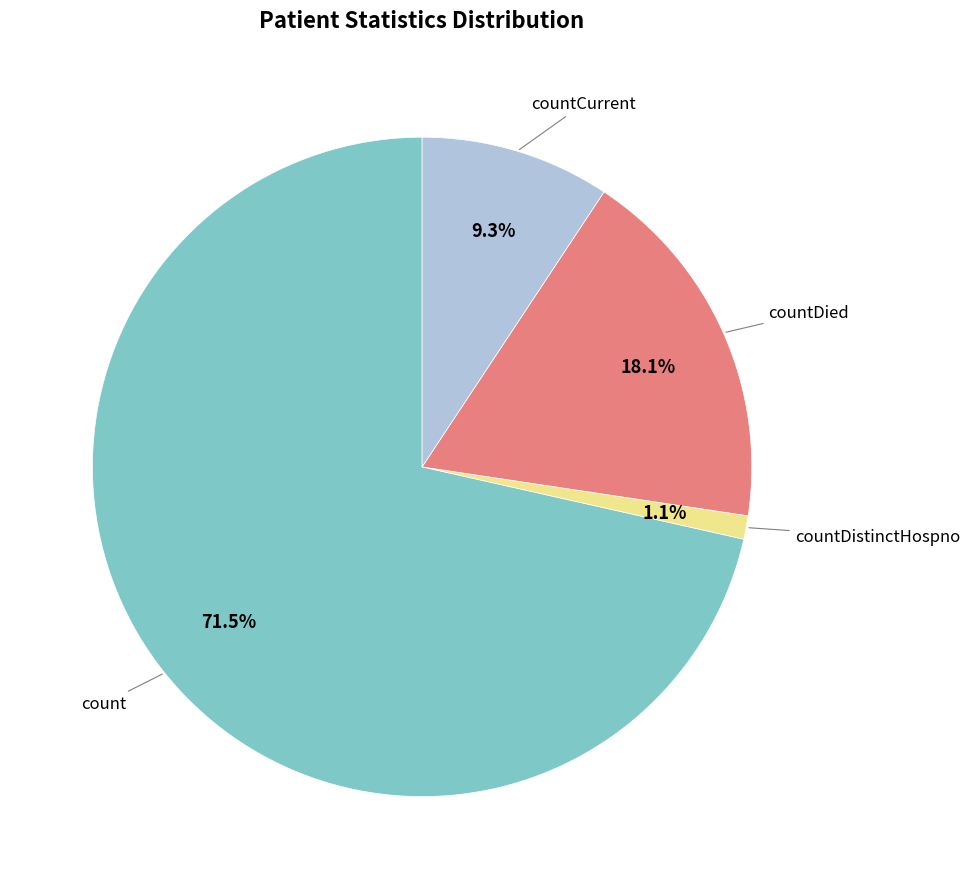

Count the number of slices in the pie.

4